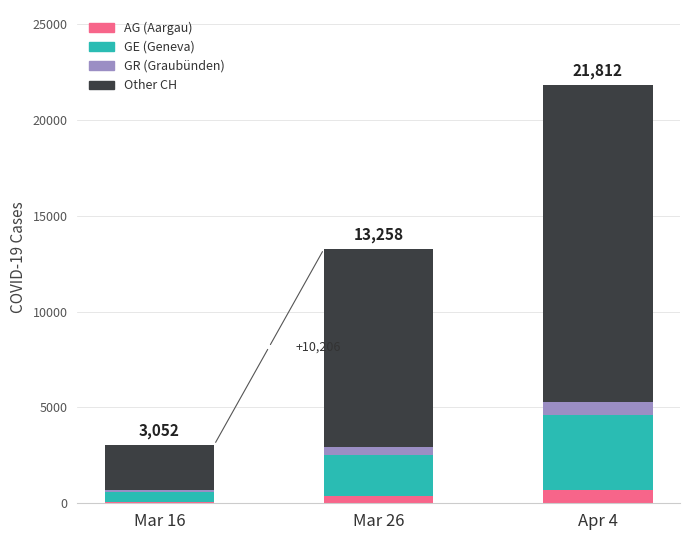

What is the total value across all series at Mar 26?

13258